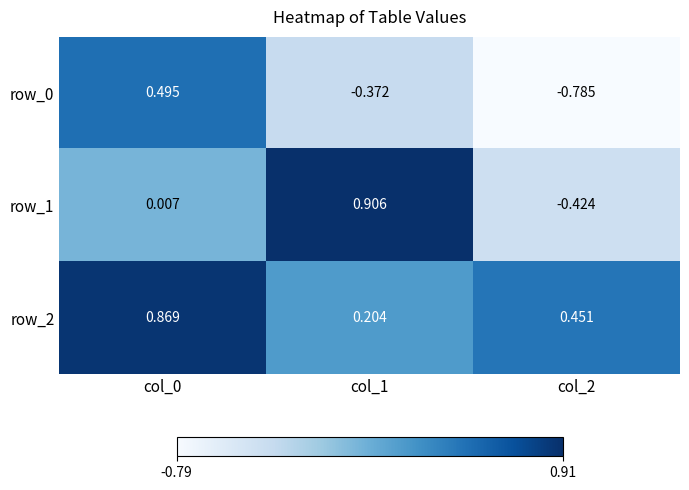

Is the value of row_2 at col_1 greater than the value of row_0 at col_2?

Yes